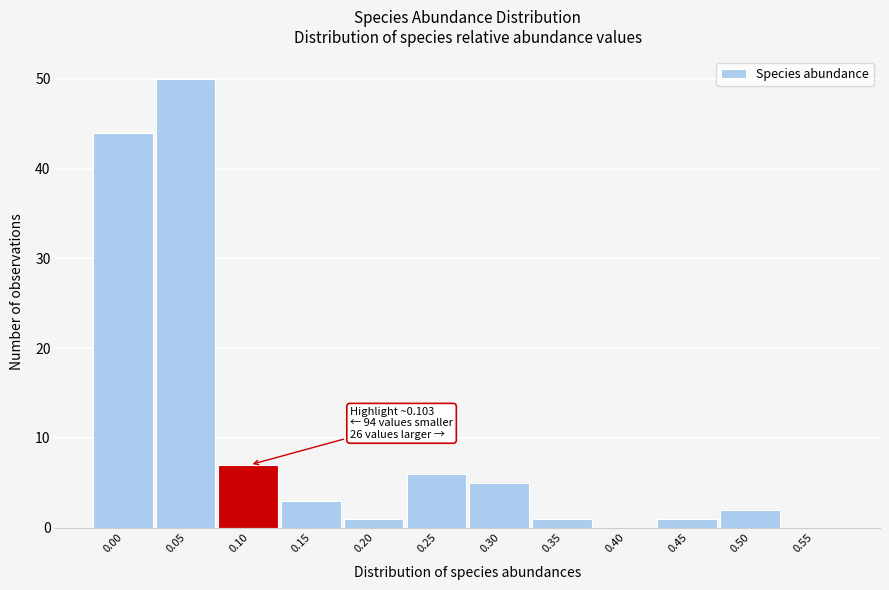

Reading left to right, list all the values displayed in this chart.

0.00=44	0.05=50	0.10=7	0.15=3	0.20=1	0.25=6	0.30=5	0.35=1	0.40=0	0.45=1	0.50=2	0.55=0